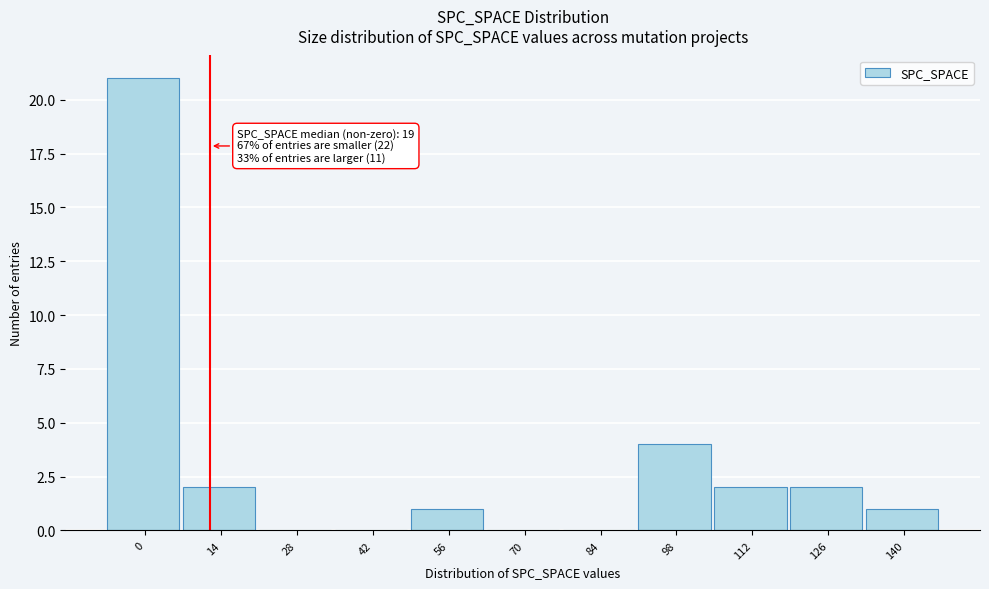

Reading left to right, list all the values displayed in this chart.

0=21	14=2	28=0	42=0	56=1	70=0	84=0	98=4	112=2	126=2	140=1